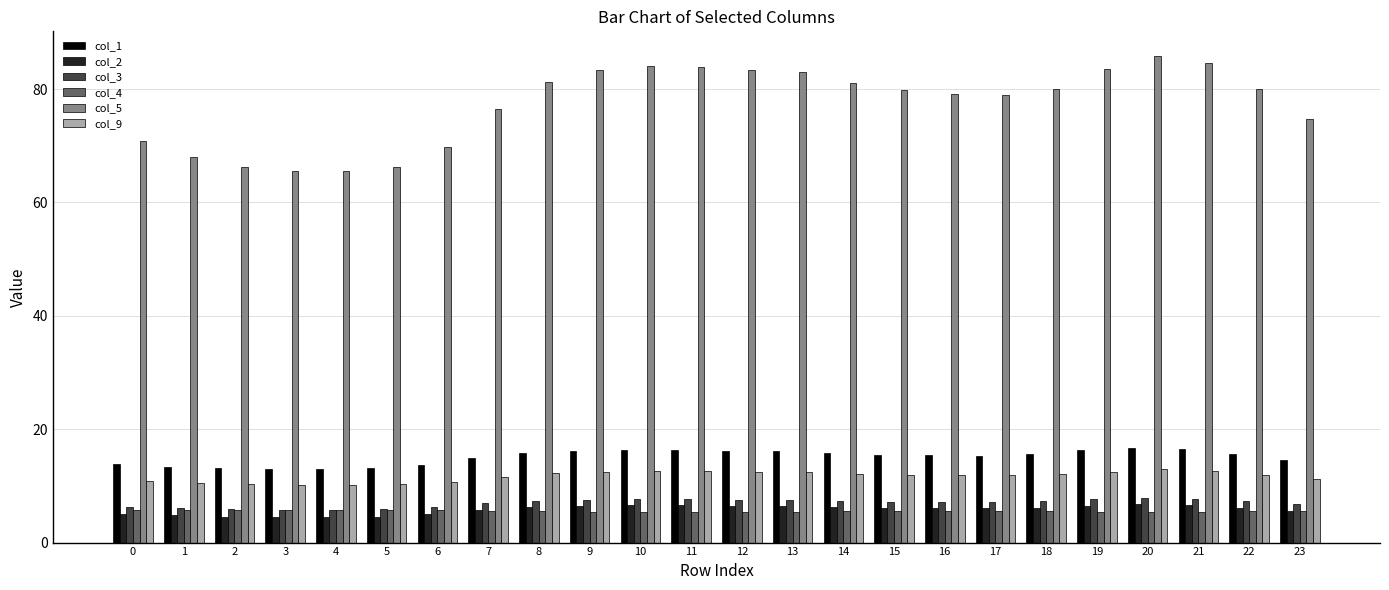

Which series has the largest total across all categories?

col_5